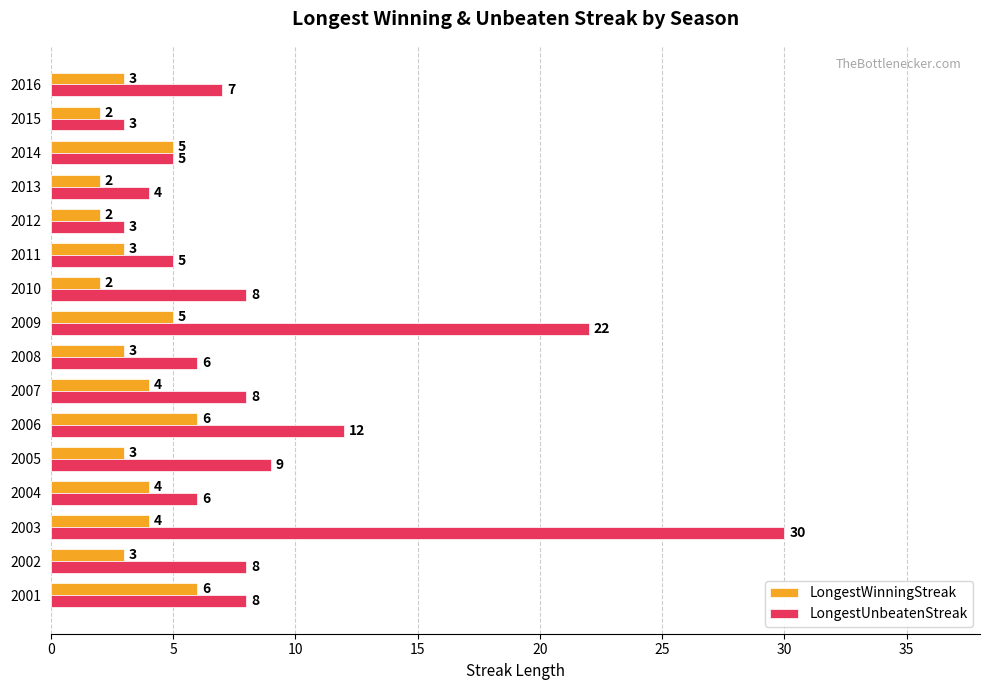

The value of LongestUnbeatenStreak at 2004 is 6. True or false?

True